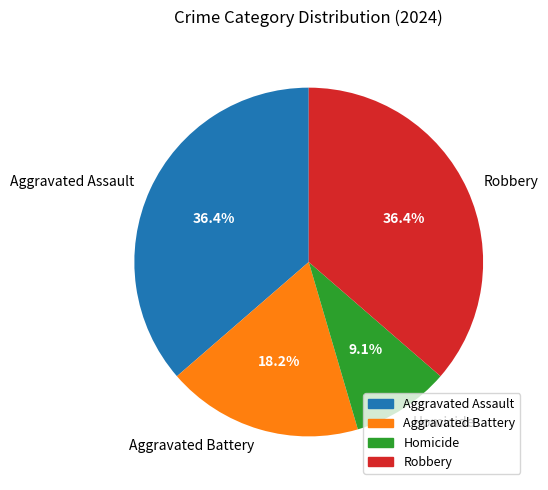

The Aggravated Assault slice represents 36% of the pie. True or false?

True